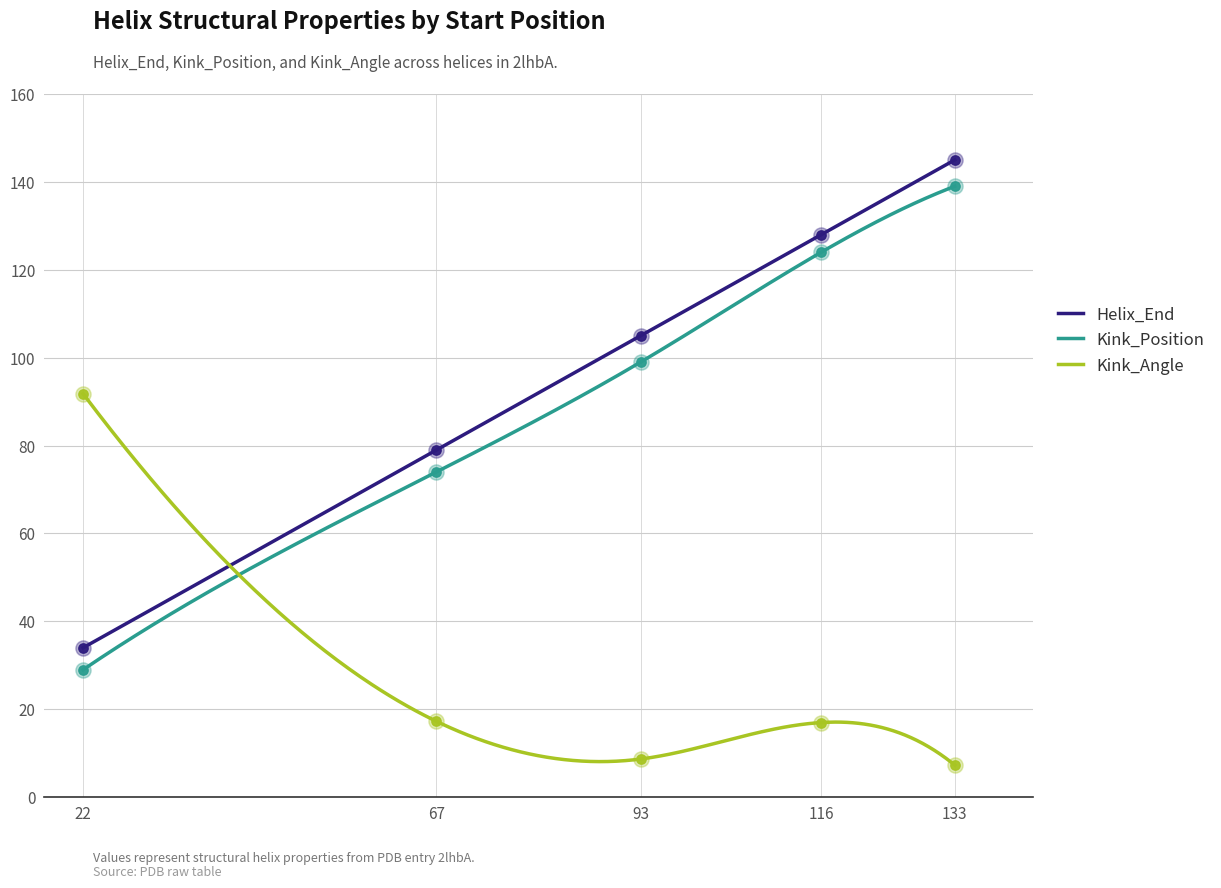

Which series contains the highest Y value?

Helix_End